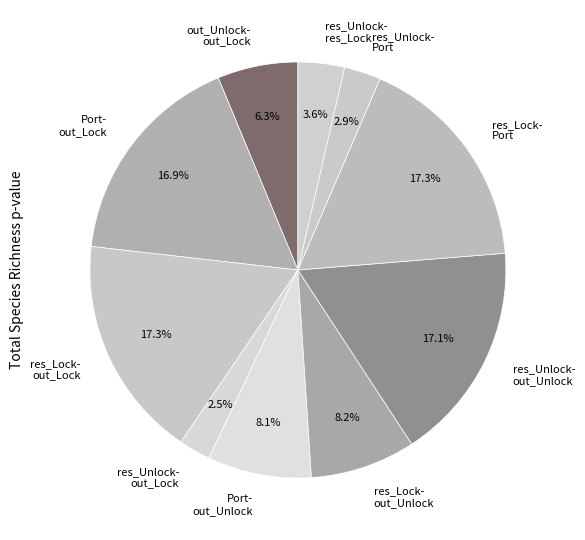

Does any single category account for the majority?

No